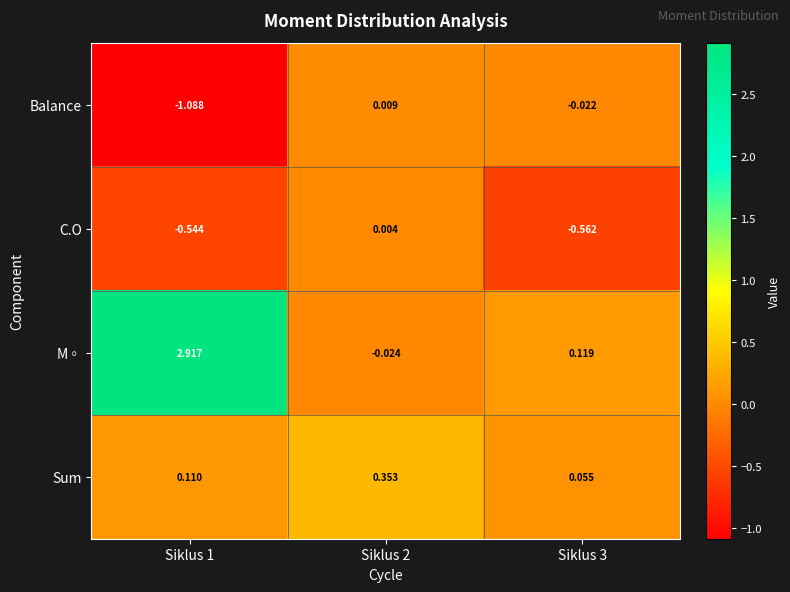

Which series changed the most between Siklus 1 and Siklus 3?

M◦